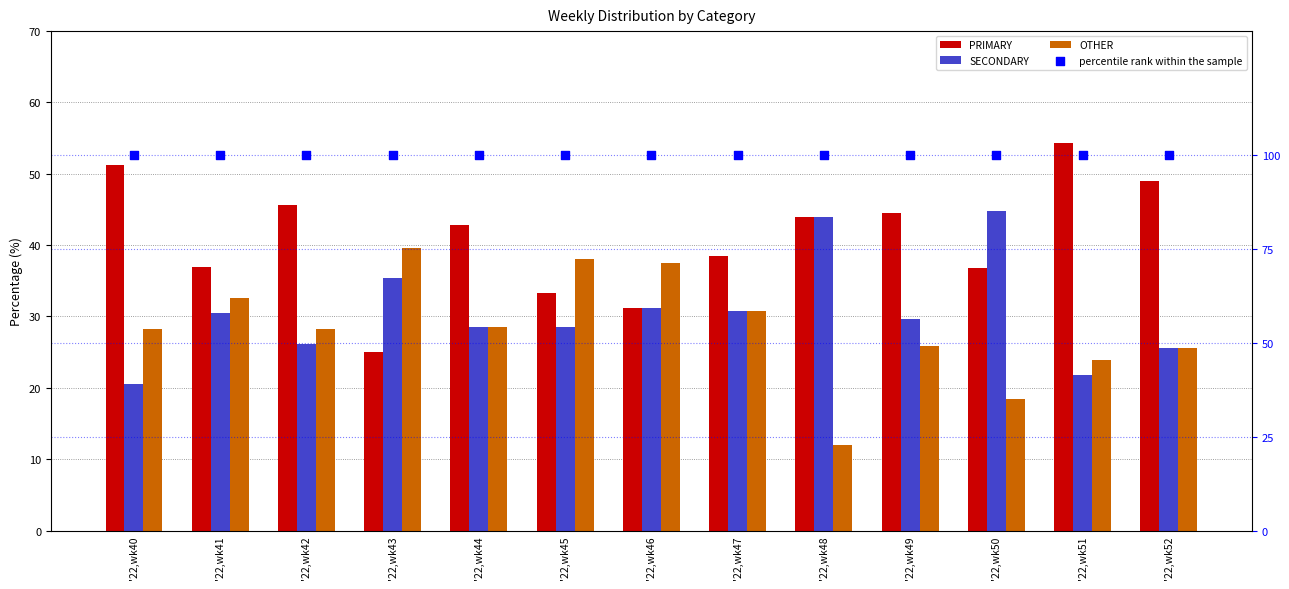

At how many categories does at least one series exceed 46?

13